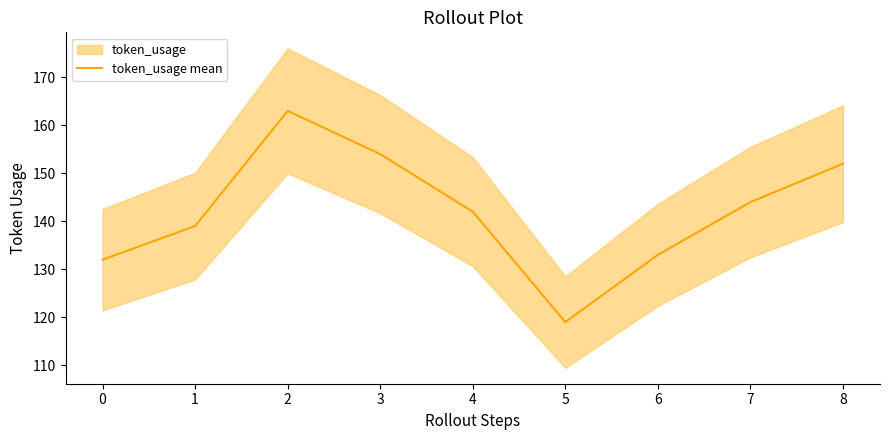

Is it true that token_usage mean equals 152 at 8?

True